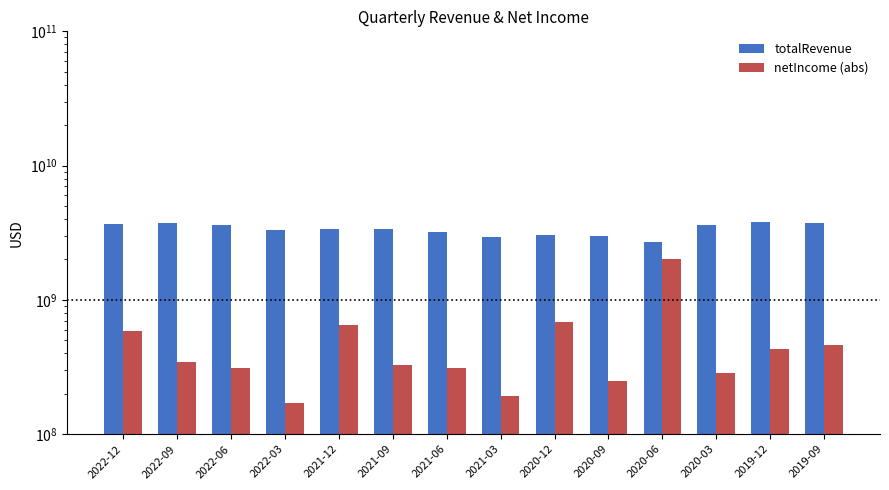

Reading left to right, extract all data points from this chart.

totalRevenue: 2022-12=3671200000	2022-09=3720700000	2022-06=3638500000	2022-03=3323700000	2021-12=3364600000	2021-09=3345800000	2021-06=3216600000	2021-03=2928500000	2020-12=3065300000	2020-09=2964500000	2020-06=2689300000	2020-03=3637100000	2019-12=3823600000	2019-09=3764900000
netIncome (abs): 2022-12=591100000	2022-09=347100000	2022-06=308300000	2022-03=171900000	2021-12=654800000	2021-09=324500000	2021-06=310800000	2021-03=193600000	2020-12=682900000	2020-09=249300000	2020-06=2029900000	2020-03=283400000	2019-12=429600000	2019-09=464200000